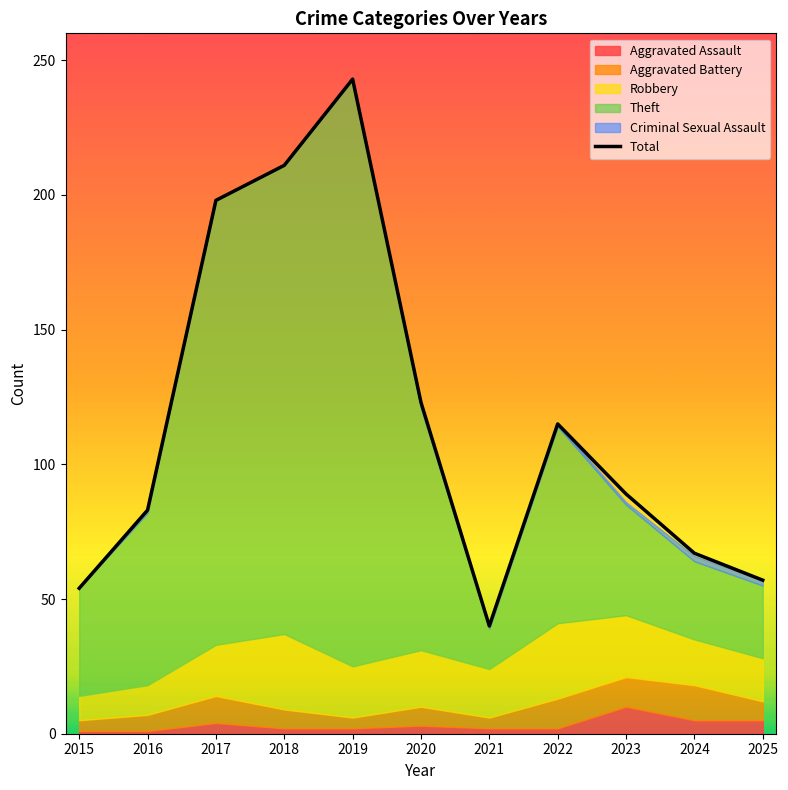

List the labels in order of value, smallest first.

2021, 2015, 2025, 2024, 2016, 2023, 2022, 2020, 2017, 2018, 2019